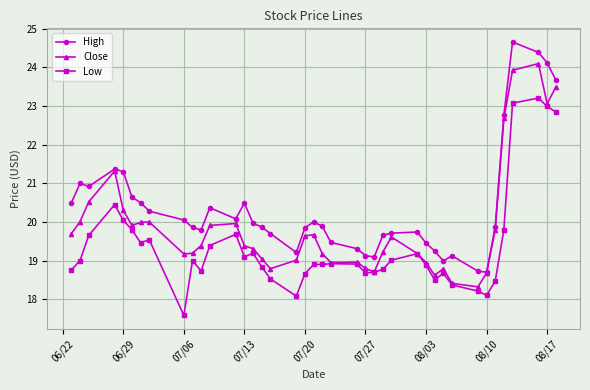

What is the value of the High point at the 5th from the left?

21.3